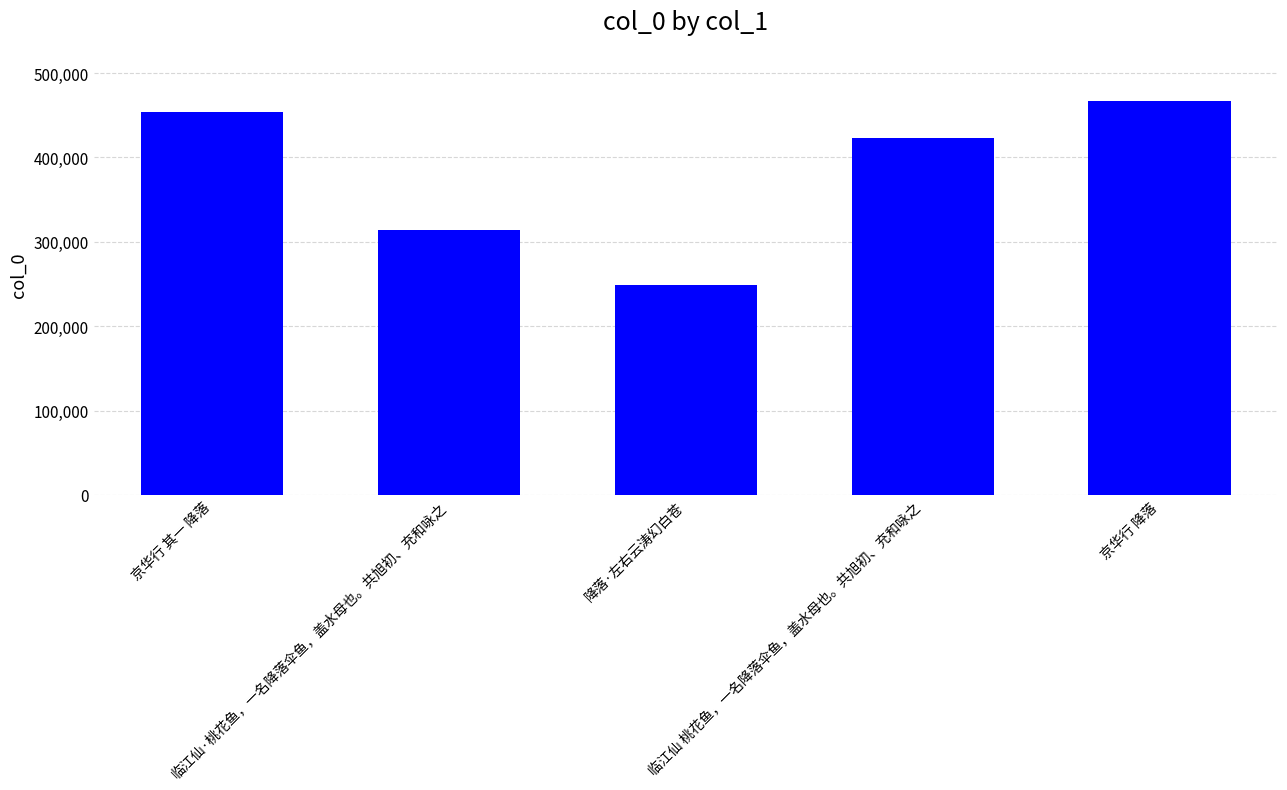

What is the label of the 5th bar from the right?

京华行 其一 降落